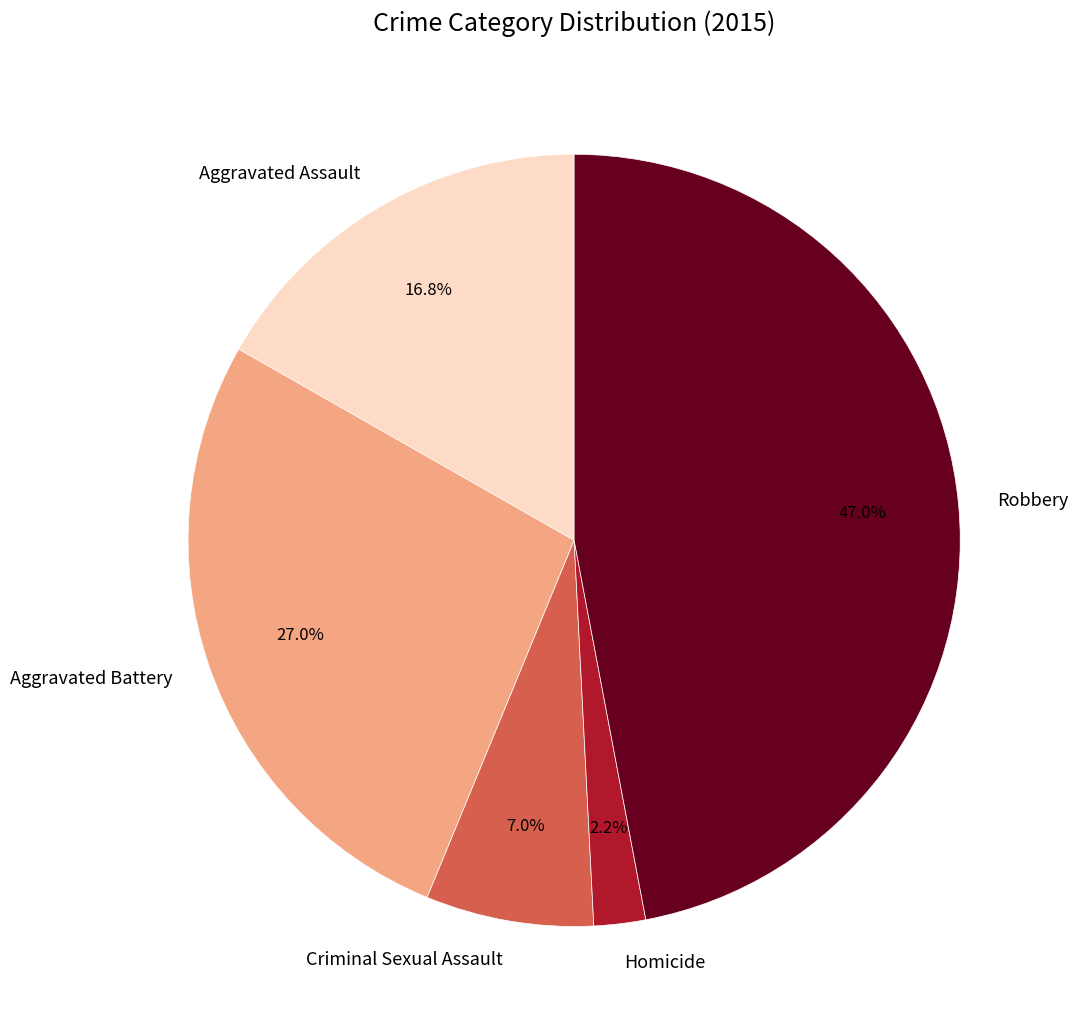

Which category has the biggest portion of the pie?

Robbery